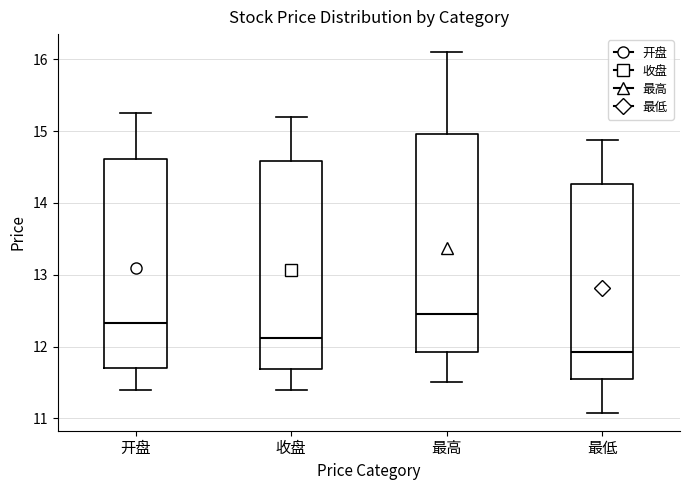

Reading left to right, read every box against the y-axis: the position of its median line, the range the box covers, and the ends of its whiskers. The values are not printed on the chart, so give them approximately, as read against the axis.

开盘: median 12.3, box 11.7 to 14.6, whiskers 11.4 to 15.3
收盘: median 12.1, box 11.7 to 14.6, whiskers 11.4 to 15.2
最高: median 12.5, box 11.9 to 15.0, whiskers 11.5 to 16.1
最低: median 11.9, box 11.6 to 14.3, whiskers 11.1 to 14.9